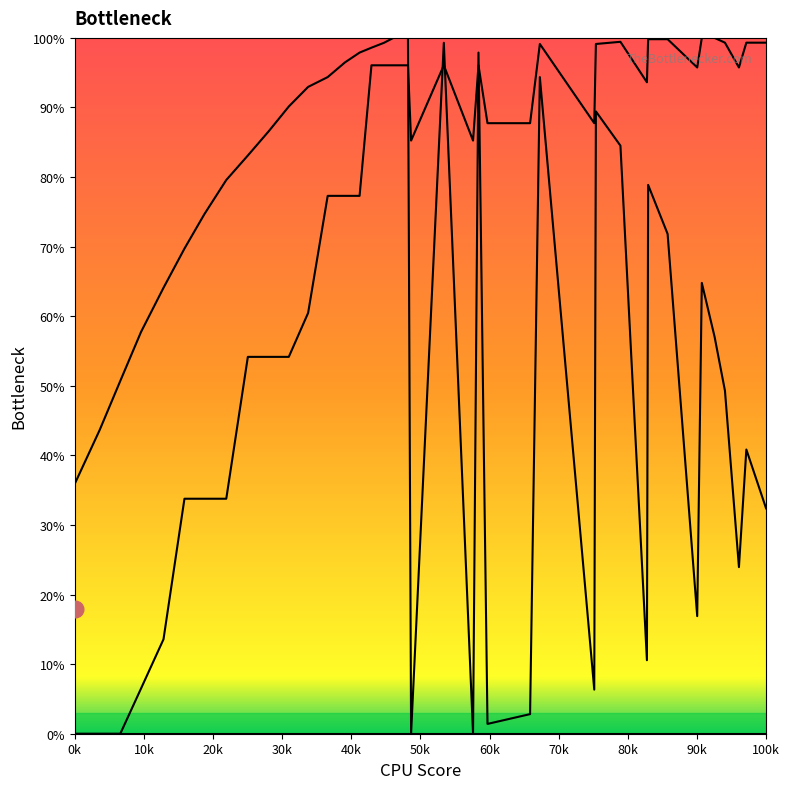

What is the value of the col_1 curve point at the 17th from the left?

99.3